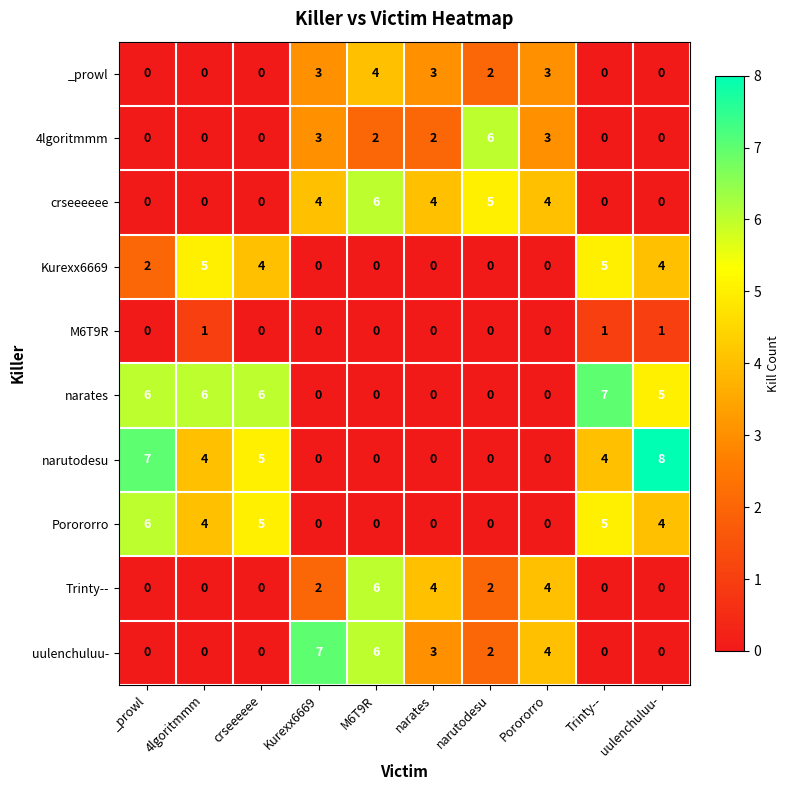

At how many categories does at least one series exceed 0?

10